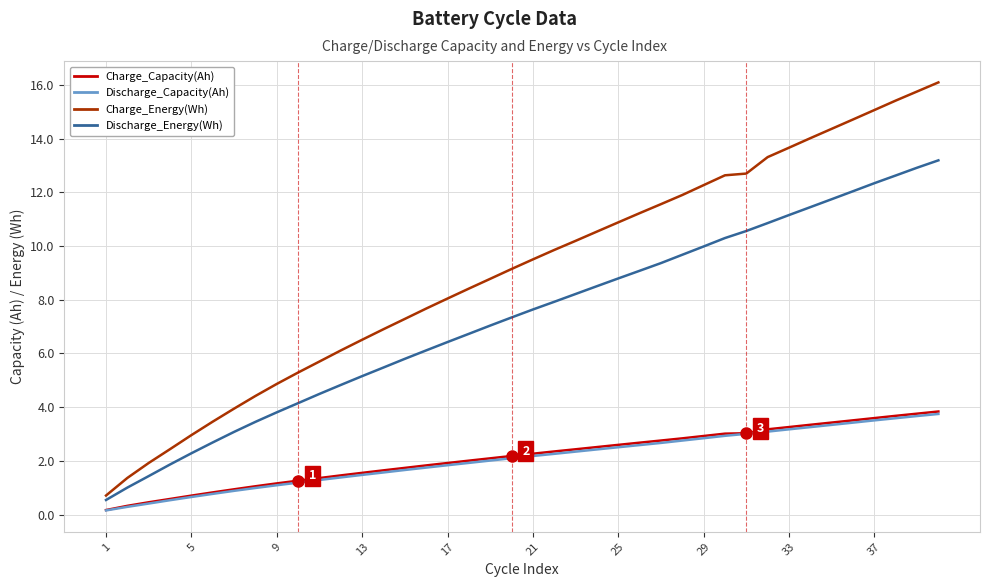

True or false: Discharge_Energy(Wh) has more than 2 interior local peaks.

False